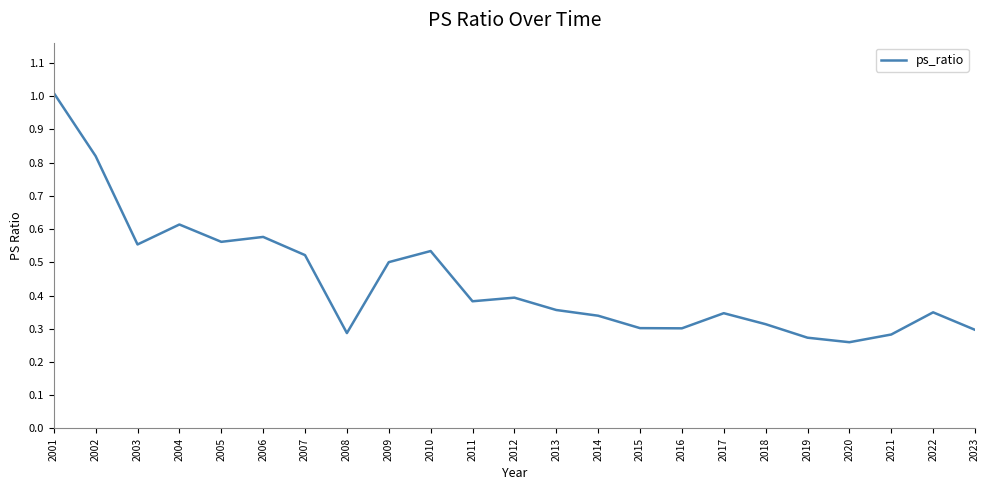

What is the greatest value displayed?

1.0